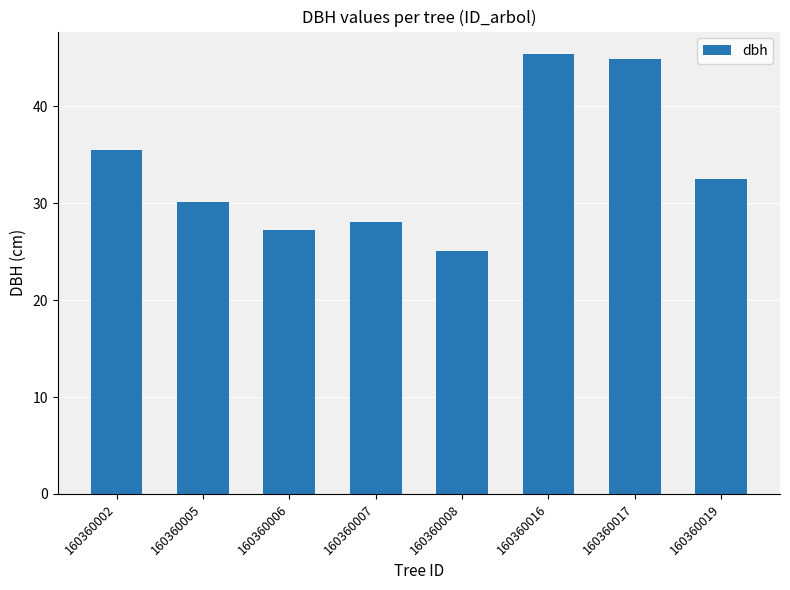

What is the maximum value shown in the chart?

45.5